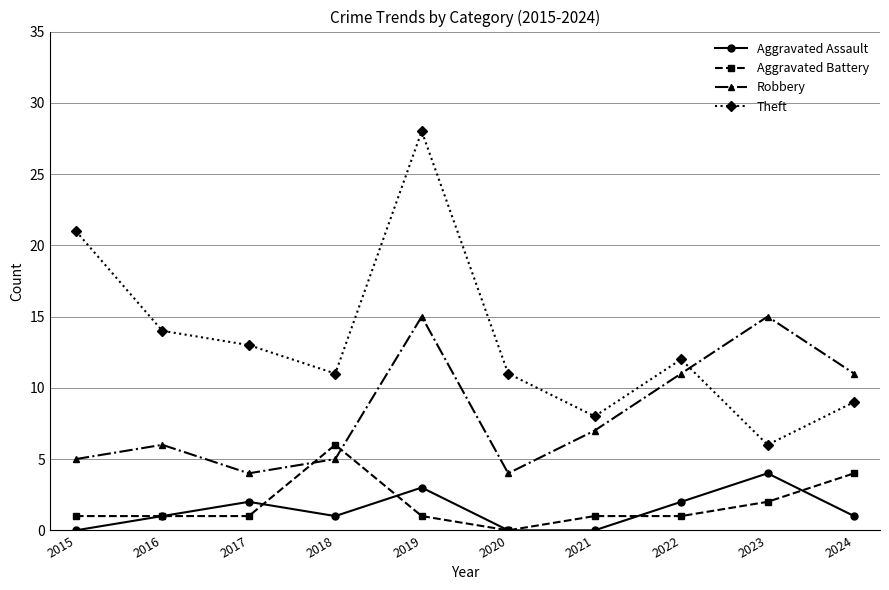

Reading left to right, what are all the values shown in this chart?

Aggravated Assault: 0	1	2	1	3	0	0	2	4	1
Aggravated Battery: 1	1	1	6	1	0	1	1	2	4
Robbery: 5	6	4	5	15	4	7	11	15	11
Theft: 21	14	13	11	28	11	8	12	6	9